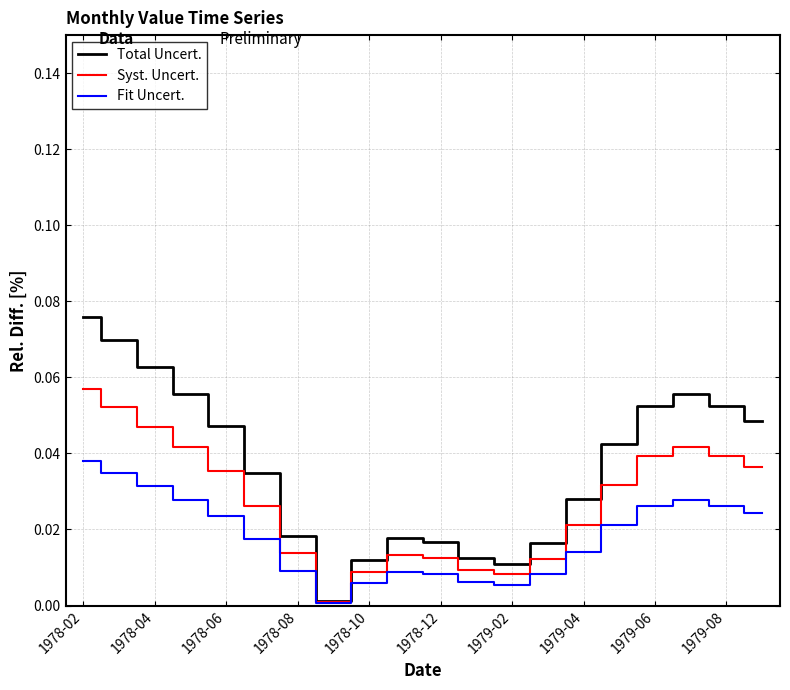

Which series has the largest total across all categories?

Total Uncert.